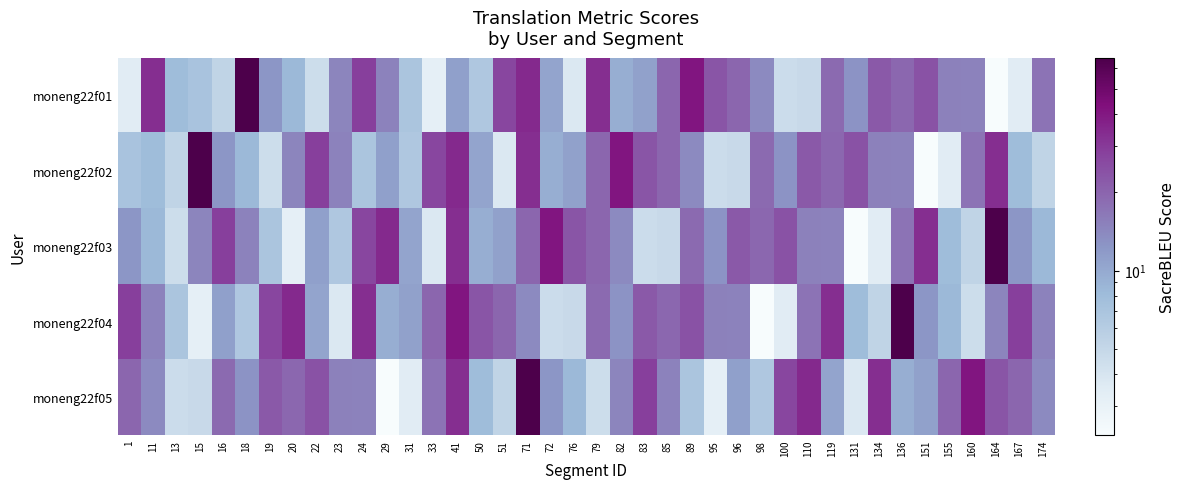

Reading right to left, list all the values displayed in this chart.

moneng22f01: 174=17.2	167=3.5	164=2.3	160=14.9	155=15.2	151=23.8	136=19.5	134=22.5	131=12.6	119=19.0	110=4.8	100=4.6	98=13.9	96=19.8	95=23.4	89=41.0	85=19.7	83=11.0	82=9.5	79=33.2	76=3.7	72=10.5	71=34.7	51=26.9	50=6.6	41=11.0	33=3.2	31=6.9	29=14.9	24=28.8	23=14.6	22=4.5	20=8.5	19=12.3	18=65.9	16=5.3	15=7.1	13=8.0	11=33.4	1=3.5
moneng22f02: 174=5.3	167=8.0	164=33.4	160=17.2	155=3.5	151=2.3	136=14.9	134=15.2	131=23.8	119=19.5	110=22.5	100=12.6	98=19.0	96=4.8	95=4.6	89=13.9	85=19.8	83=23.4	82=41.0	79=19.7	76=11.0	72=9.5	71=33.2	51=3.7	50=10.5	41=34.7	33=26.9	31=6.6	29=11.0	24=6.9	23=14.9	22=28.8	20=14.6	19=4.5	18=8.5	16=12.3	15=65.9	13=5.3	11=8.0	1=7.1
moneng22f03: 174=8.5	167=12.3	164=65.9	160=5.3	155=8.0	151=33.4	136=17.2	134=3.5	131=2.3	119=14.9	110=15.2	100=23.8	98=19.5	96=22.5	95=12.6	89=19.0	85=4.8	83=4.6	82=13.9	79=19.8	76=23.4	72=41.0	71=19.7	51=11.0	50=9.5	41=33.2	33=3.7	31=10.5	29=34.7	24=26.9	23=6.6	22=11.0	20=3.2	19=6.9	18=14.9	16=28.8	15=14.6	13=4.5	11=8.5	1=12.3
moneng22f04: 174=14.9	167=28.8	164=14.6	160=4.5	155=8.5	151=12.3	136=65.9	134=5.3	131=8.0	119=33.4	110=17.2	100=3.5	98=2.3	96=14.9	95=15.2	89=23.8	85=19.5	83=22.5	82=12.6	79=19.0	76=4.8	72=4.6	71=13.9	51=19.8	50=23.4	41=41.0	33=19.7	31=11.0	29=9.5	24=33.2	23=3.7	22=10.5	20=34.7	19=26.9	18=6.6	16=11.0	15=3.2	13=6.9	11=14.9	1=28.8
moneng22f05: 174=13.9	167=19.8	164=23.4	160=41.0	155=19.7	151=11.0	136=9.5	134=33.2	131=3.7	119=10.5	110=34.7	100=26.9	98=6.6	96=11.0	95=3.2	89=6.9	85=14.9	83=28.8	82=14.6	79=4.5	76=8.5	72=12.3	71=65.9	51=5.3	50=8.0	41=33.4	33=17.2	31=3.5	29=2.3	24=14.9	23=15.2	22=23.8	20=19.5	19=22.5	18=12.6	16=19.0	15=4.8	13=4.6	11=13.9	1=19.8